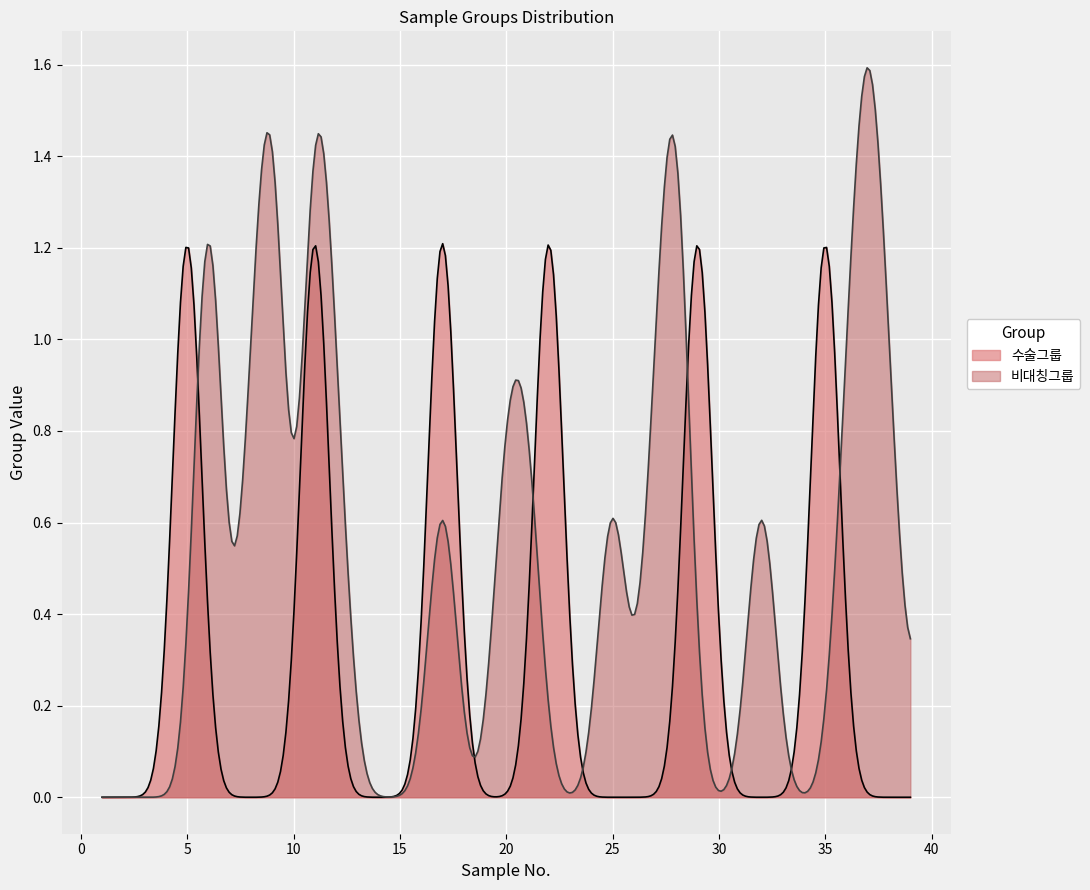

How many lines are shown in the chart?

2